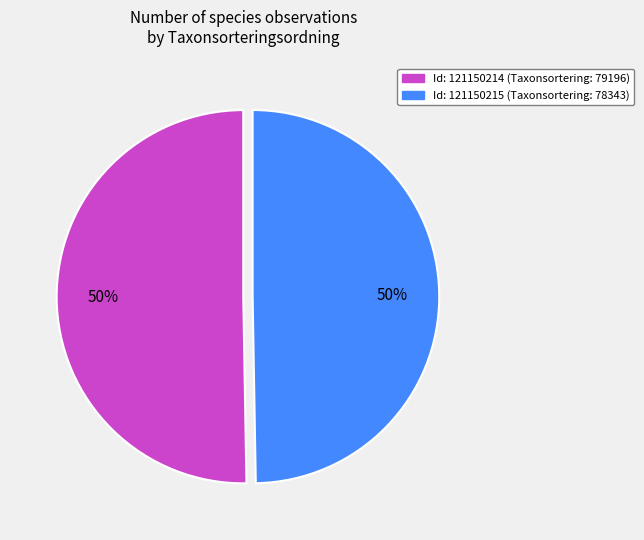

Count the number of slices in the pie.

2